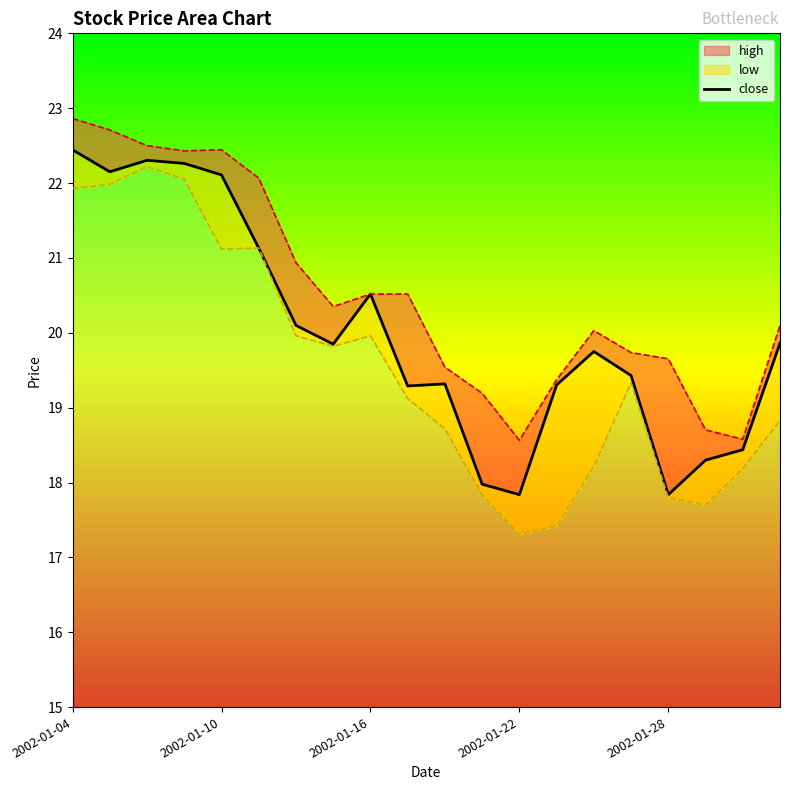

What is the sum of the values at 8 and 15?

39.9